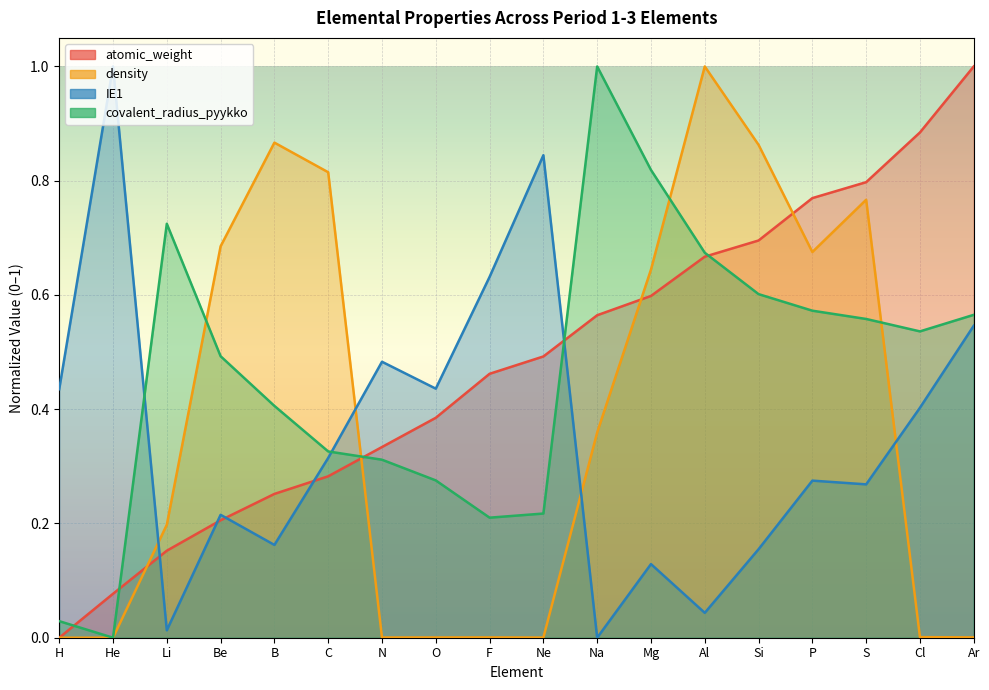

True or false: atomic_weight has a value of 0.1 at F.

False